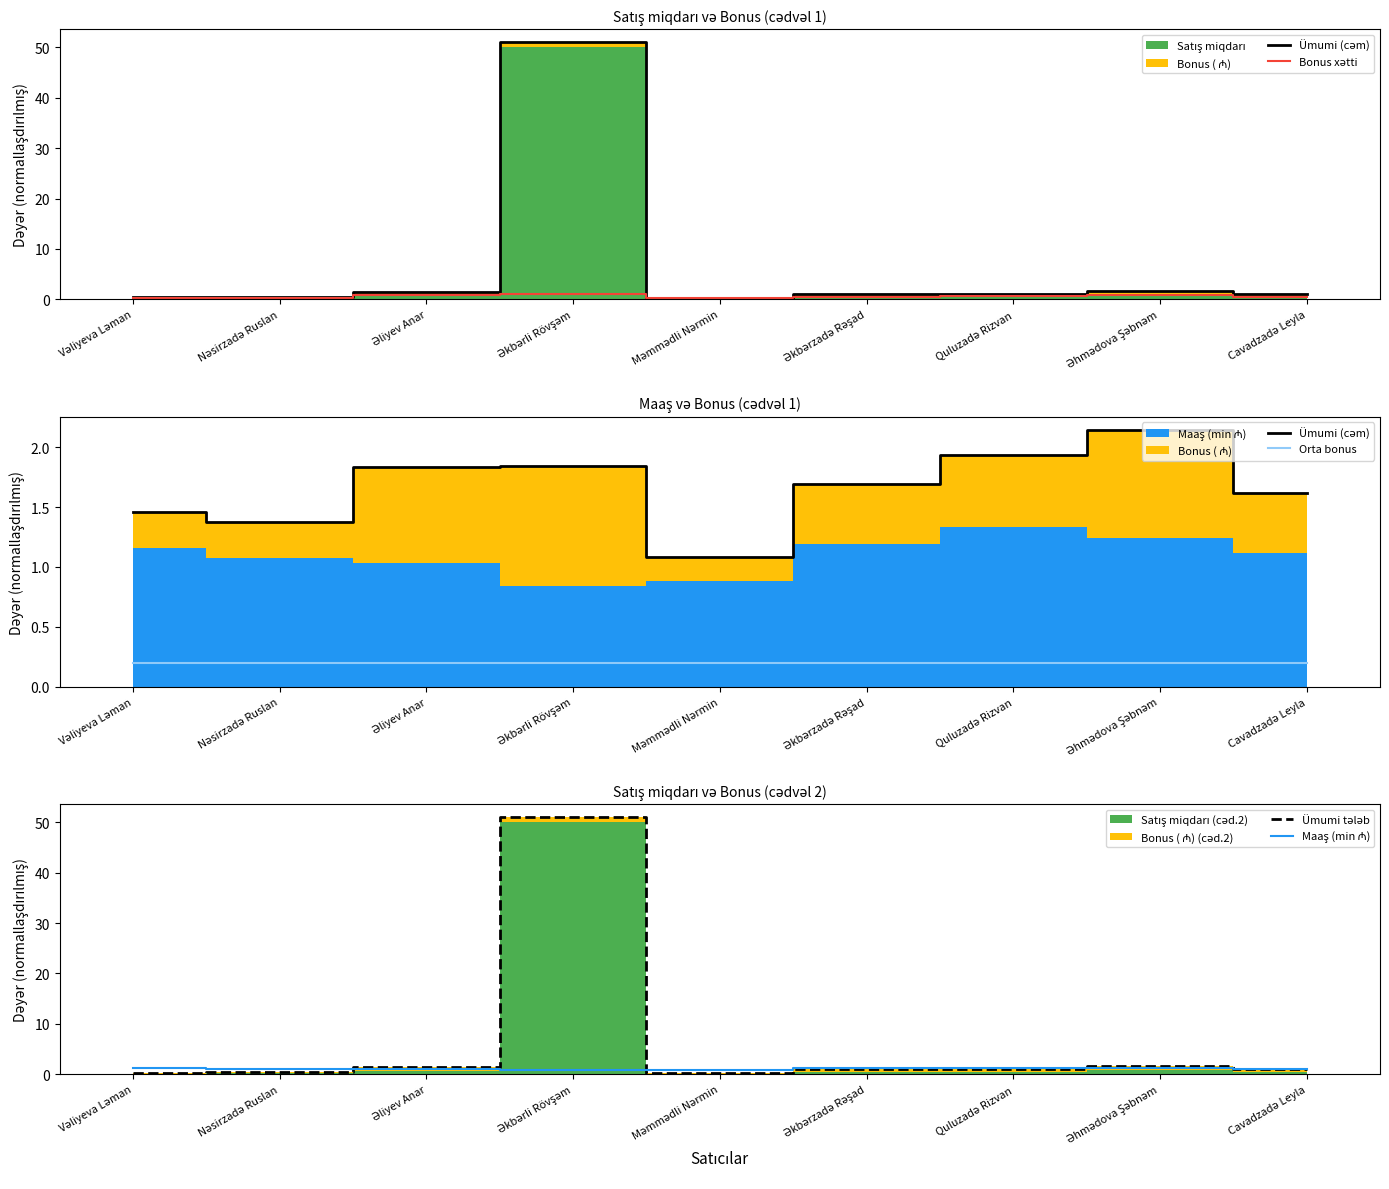

Reading right to left, transcribe all the data shown in this chart.

Ümumi (cəm): Cavadzadə Leyla=1.6	Əhmədova Şəbnəm=2.1	Quluzadə Rizvan=1.9	Əkbərzadə Rəşad=1.7	Məmmədli Nərmin=1.1	Əkbərli Rövşəm=1.8	Əliyev Anar=1.8	Nəsirzadə Ruslan=1.4	Vəliyeva Ləman=1.5
Bonus xətti: Cavadzadə Leyla=0.5	Əhmədova Şəbnəm=0.9	Quluzadə Rizvan=0.6	Əkbərzadə Rəşad=0.5	Məmmədli Nərmin=0.2	Əkbərli Rövşəm=1.0	Əliyev Anar=0.8	Nəsirzadə Ruslan=0.3	Vəliyeva Ləman=0.3
Orta bonus: Cavadzadə Leyla=0.2	Əhmədova Şəbnəm=0.2	Quluzadə Rizvan=0.2	Əkbərzadə Rəşad=0.2	Məmmədli Nərmin=0.2	Əkbərli Rövşəm=0.2	Əliyev Anar=0.2	Nəsirzadə Ruslan=0.2	Vəliyeva Ləman=0.2
Ümumi tələb: Cavadzadə Leyla=1.0	Əhmədova Şəbnəm=1.7	Quluzadə Rizvan=1.1	Əkbərzadə Rəşad=1.0	Məmmədli Nərmin=0.3	Əkbərli Rövşəm=51.0	Əliyev Anar=1.5	Nəsirzadə Ruslan=0.6	Vəliyeva Ləman=0.3
Maaş (min ₼): Cavadzadə Leyla=1.1	Əhmədova Şəbnəm=1.2	Quluzadə Rizvan=1.3	Əkbərzadə Rəşad=1.2	Məmmədli Nərmin=0.9	Əkbərli Rövşəm=0.8	Əliyev Anar=1.0	Nəsirzadə Ruslan=1.1	Vəliyeva Ləman=1.2